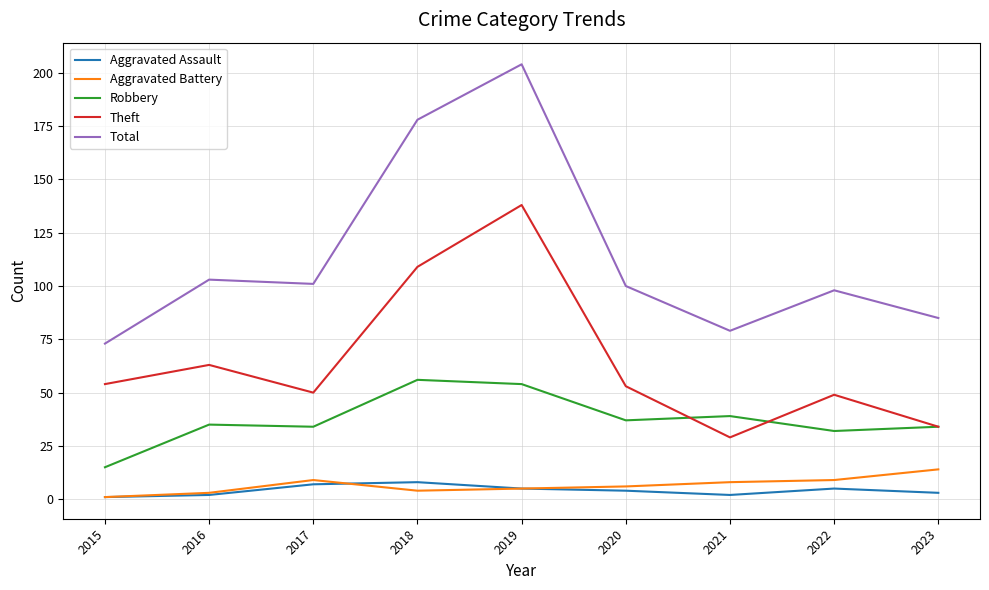

Which series has the widest spread of values?

Total